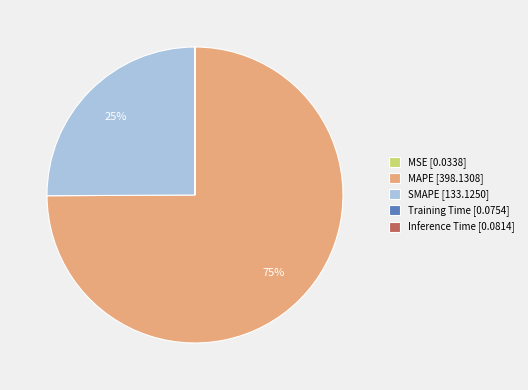

Which slice represents more than half of the pie?

MAPE